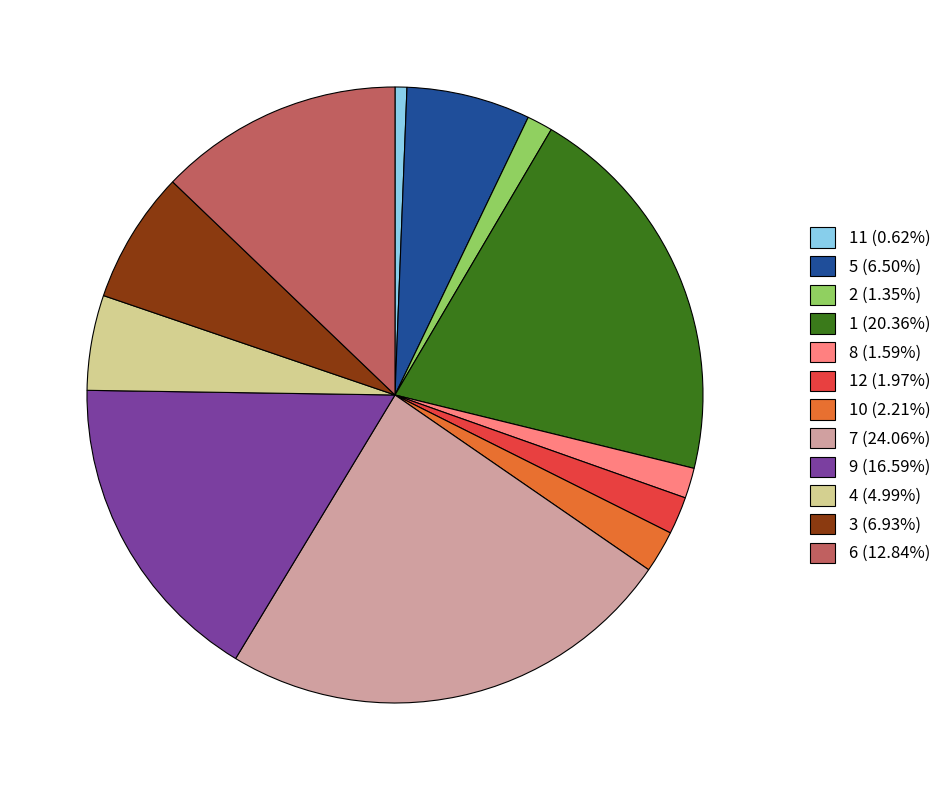

Does any single category account for the majority?

No